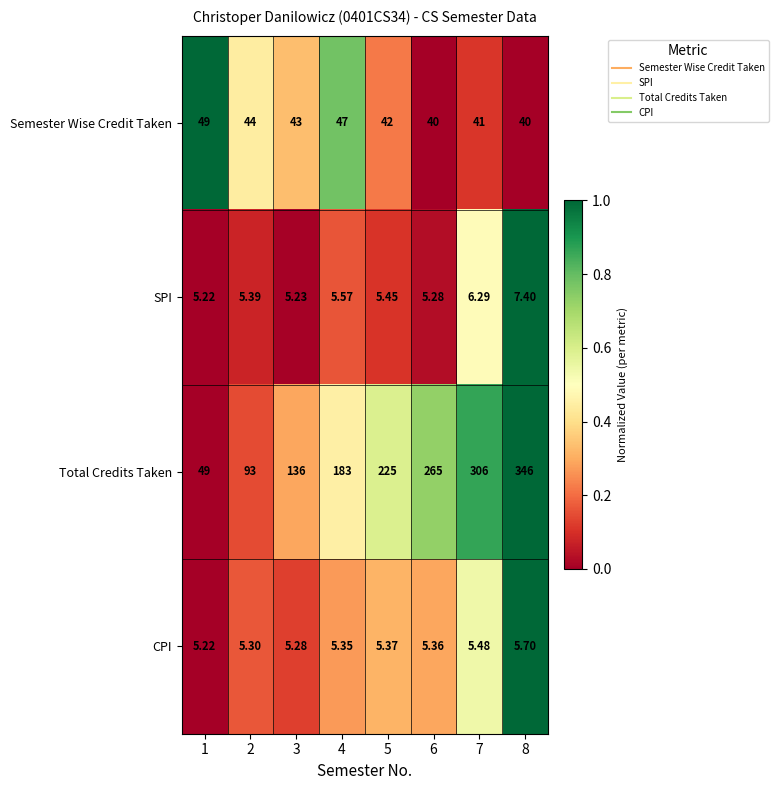

Which series changed the most between 5 and 7?

Total Credits Taken